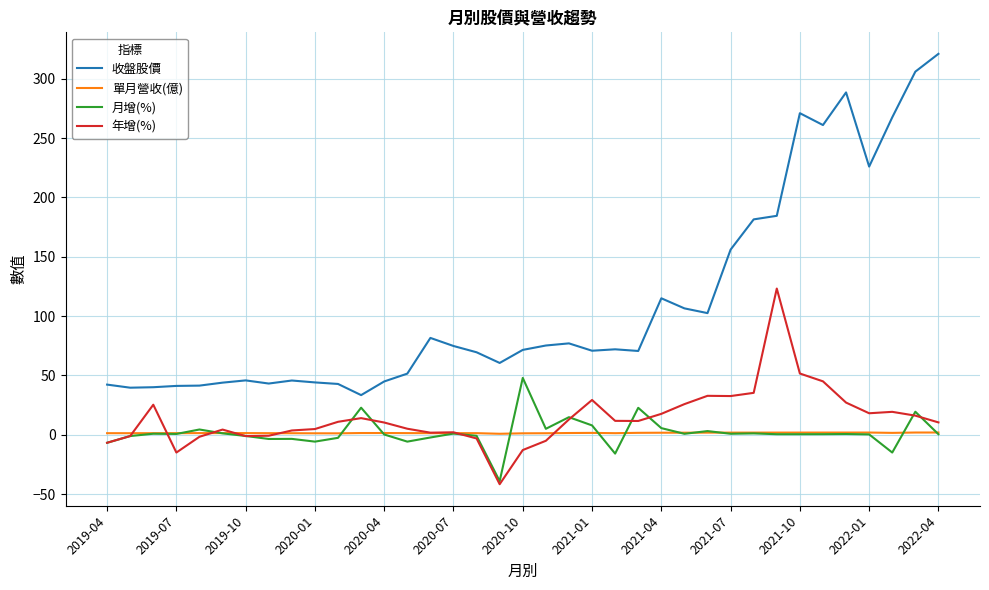

True or false: 收盤股價 and 月增(%) cross at least once.

False